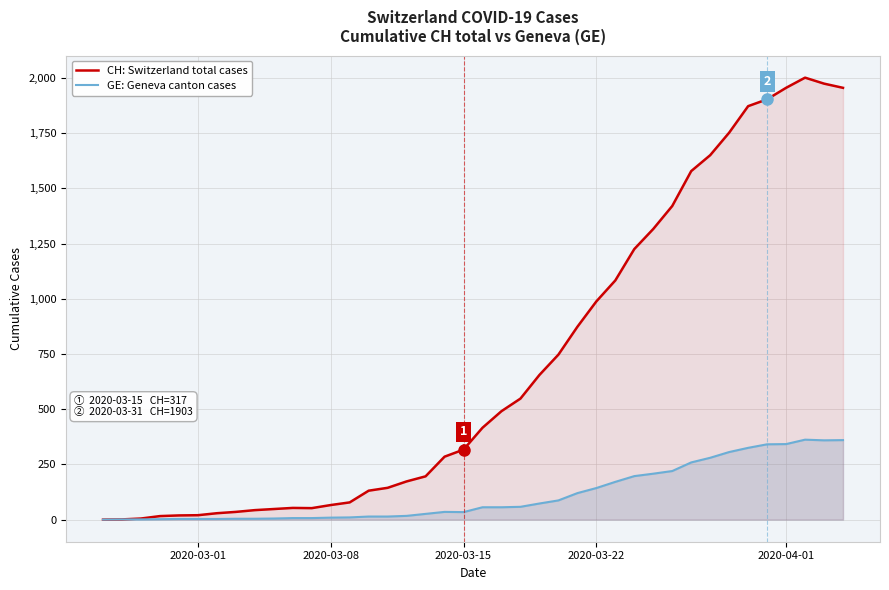

Rank the series by their average value, from lowest to highest.

GE: Geneva canton cases, CH: Switzerland total cases